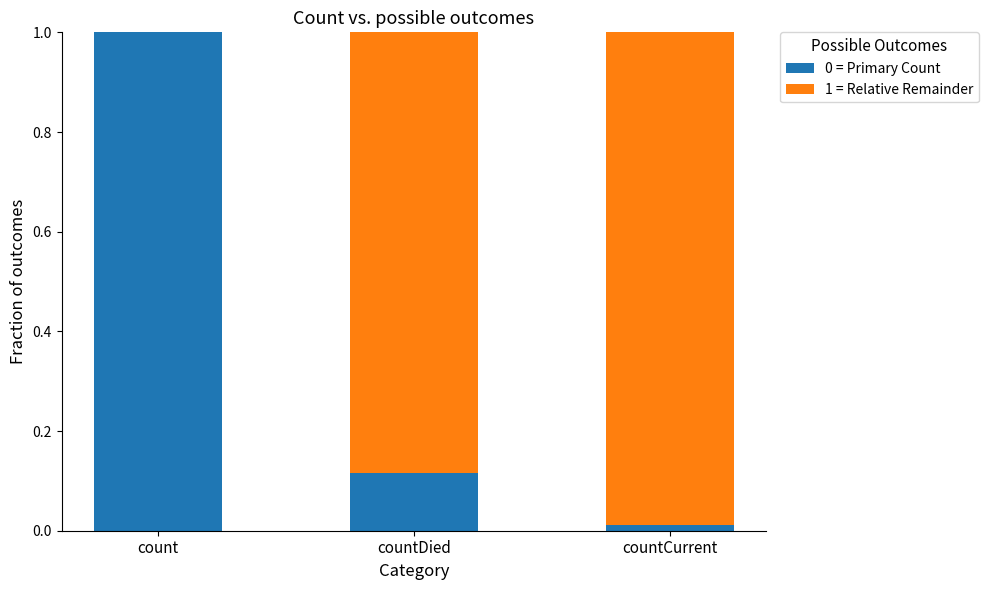

The 0 = Primary Count series shows 0.5 at count. True or false?

False